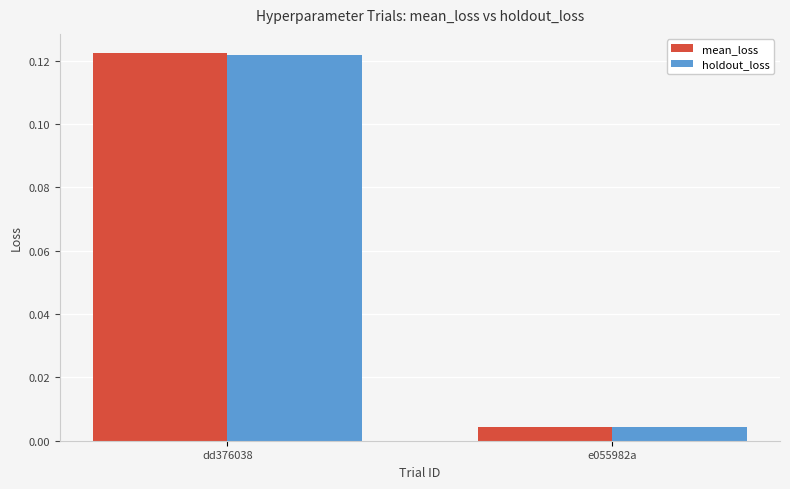

At which category is the sum across all series the highest?

dd376038